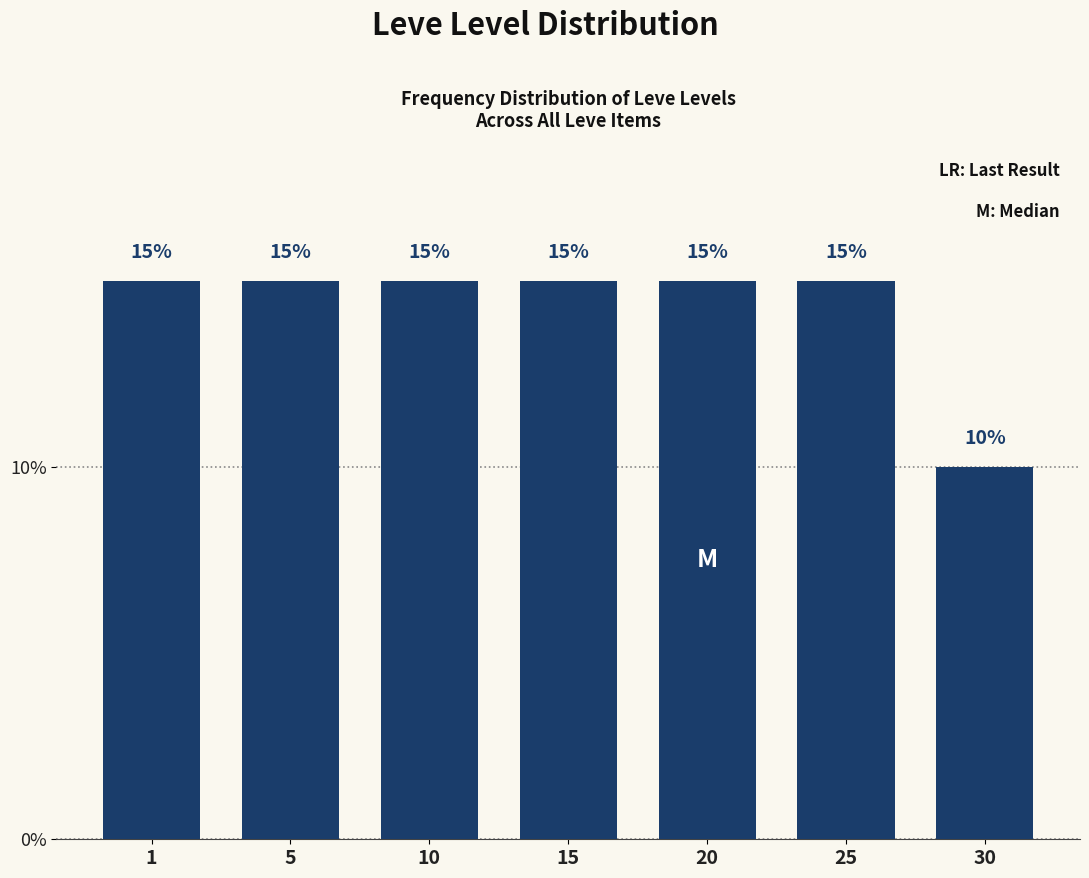

Reading left to right, what are all the values shown in this chart?

1=15	5=15	10=15	15=15	20=15	25=15	30=10